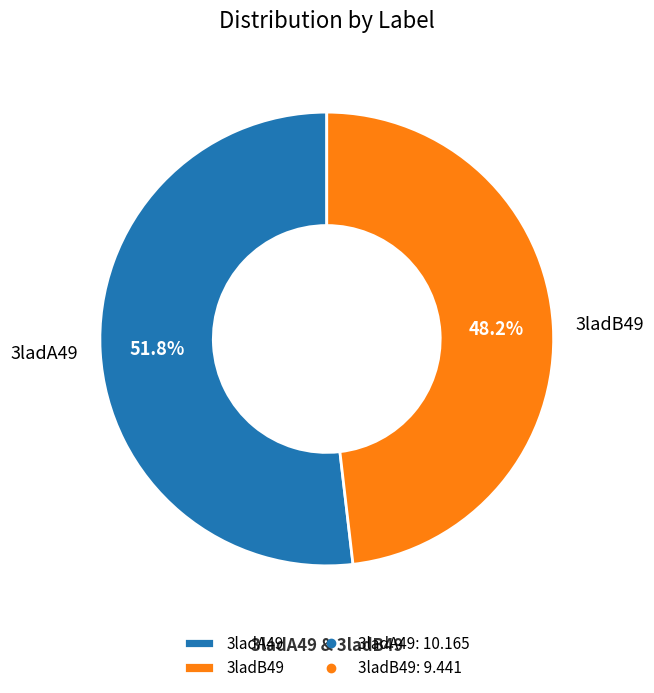

What is the ratio of the value at 3ladA49 to the value at 3ladB49?

1.1